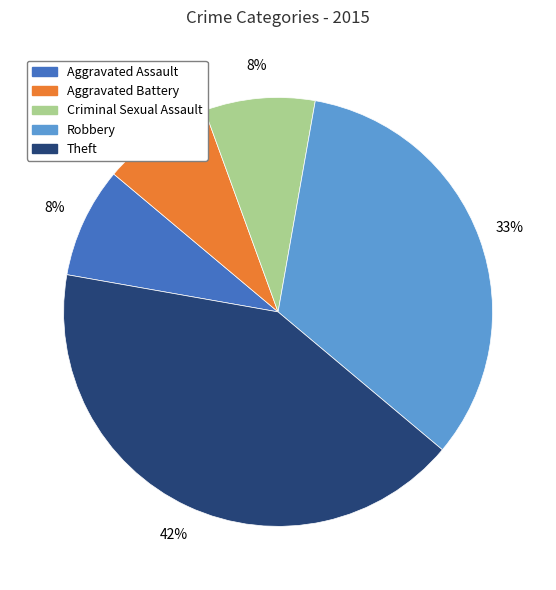

Does Criminal Sexual Assault account for over 50% of the chart?

No